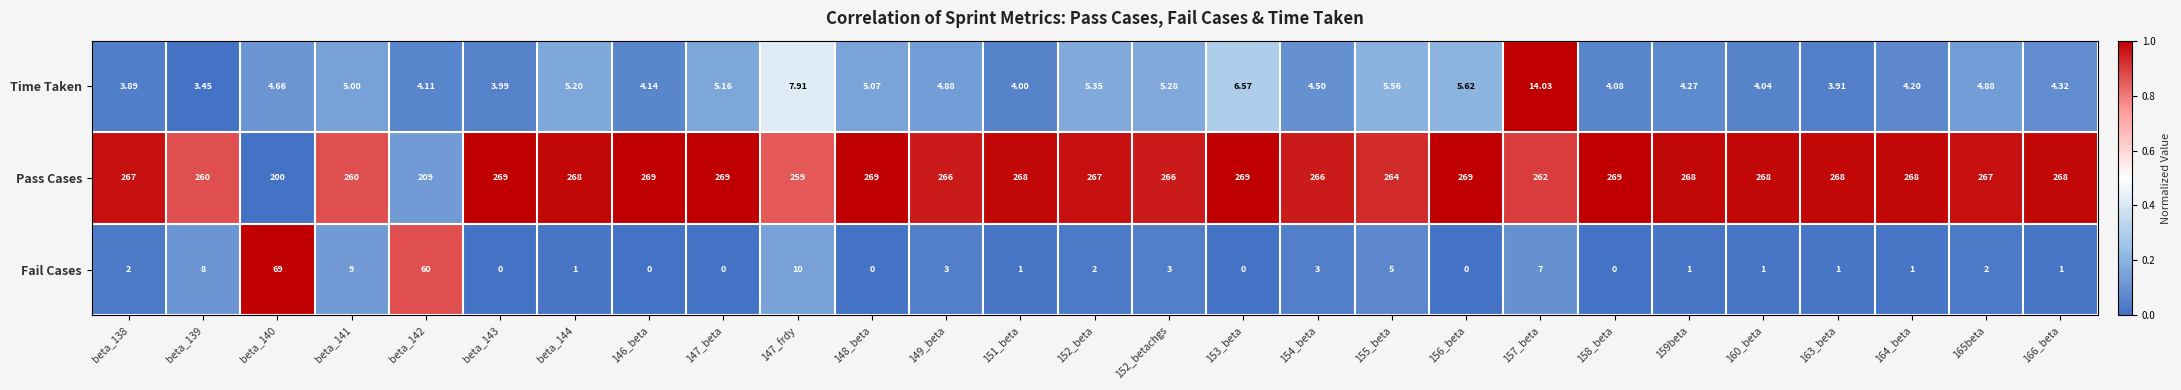

Is the value of Time Taken at 164_beta greater than the value of Fail Cases at 166_beta?

Yes